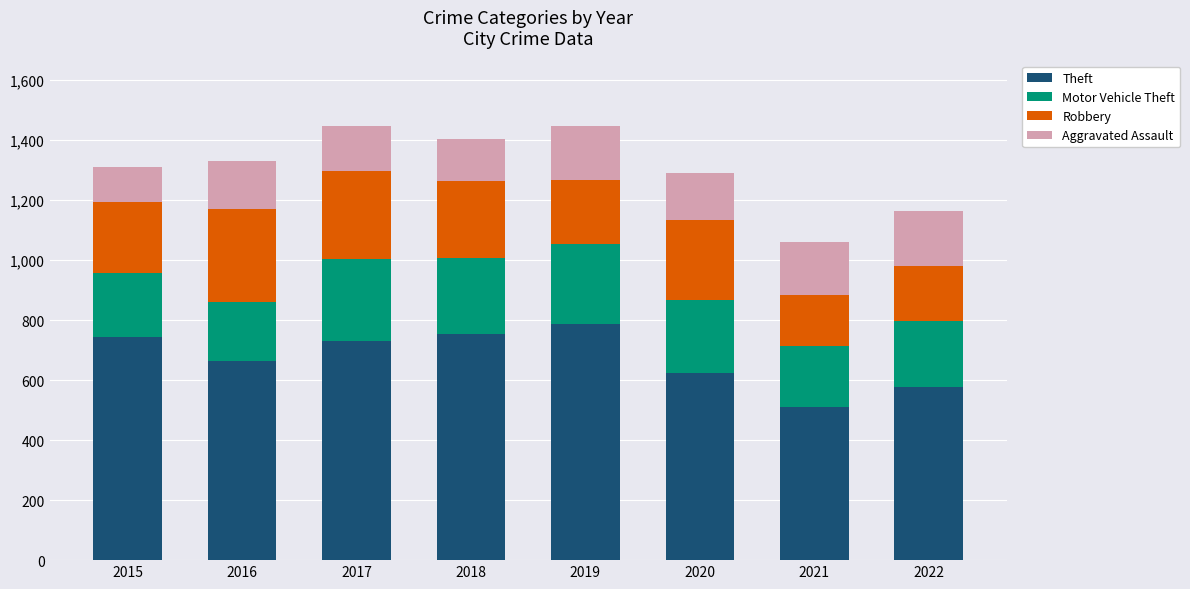

What is the total value across all series at 2015?

1311